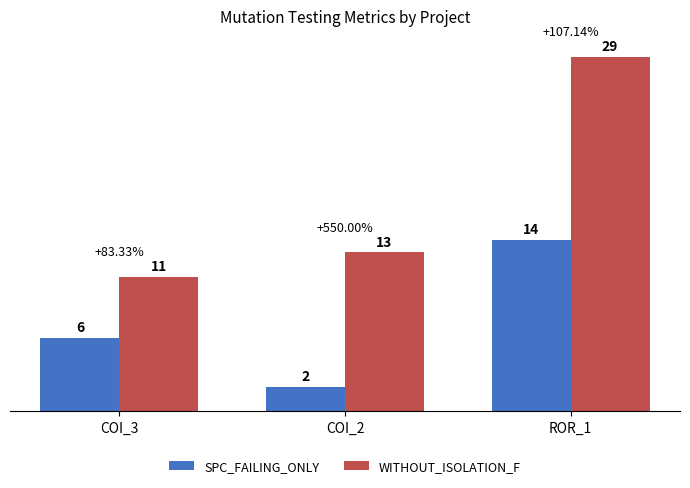

At which category does the chart reach its peak across all series?

ROR_1